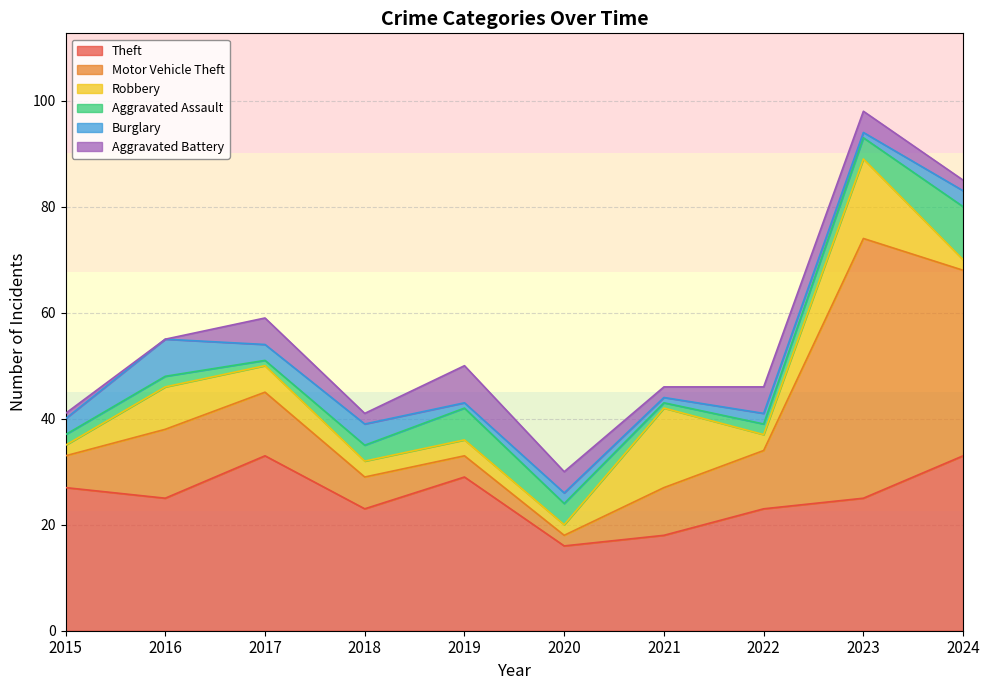

How many distinct data groups are displayed?

6